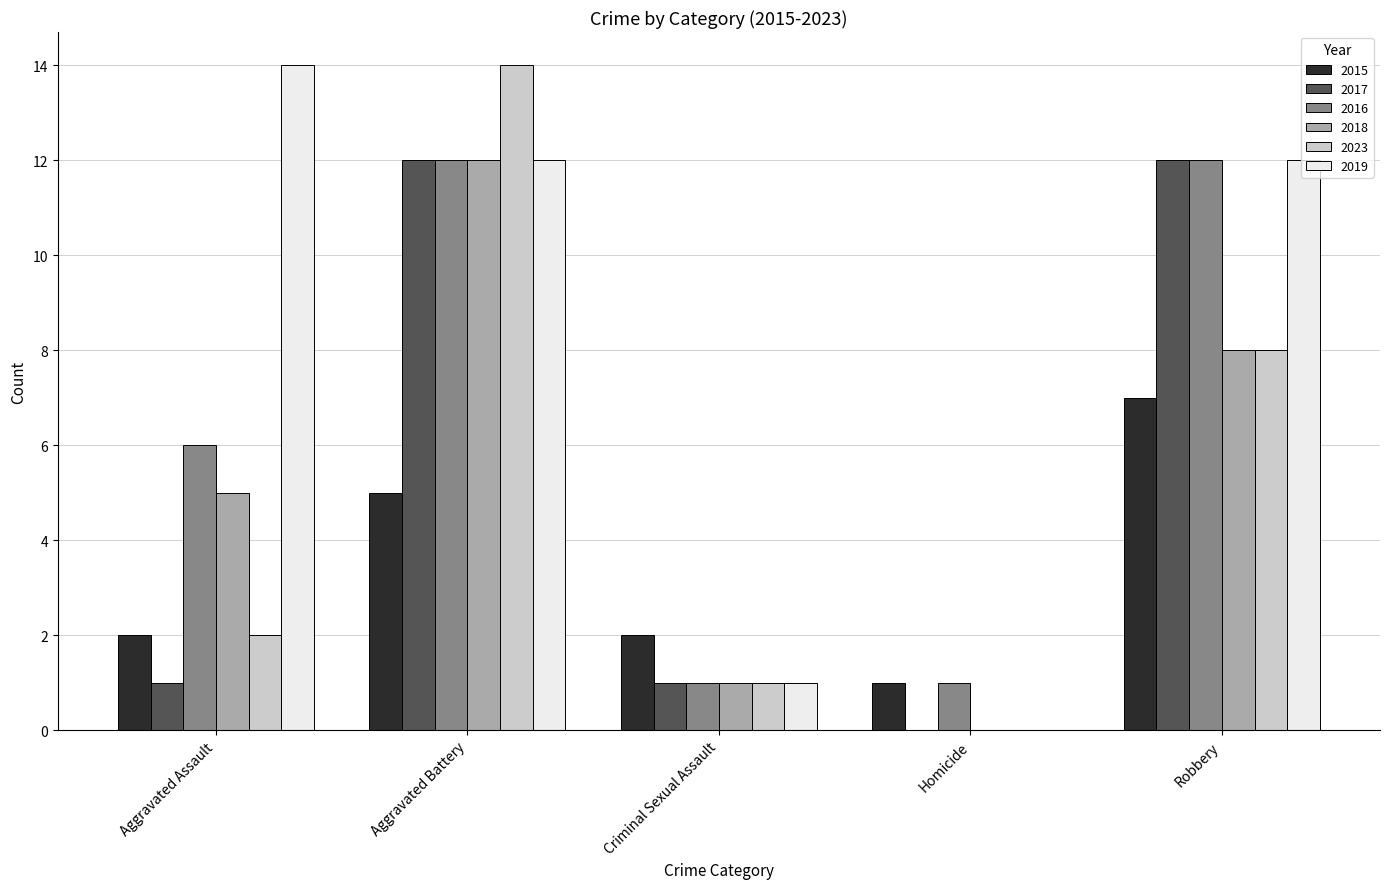

The 2016 series shows 1 at Criminal Sexual Assault. True or false?

True